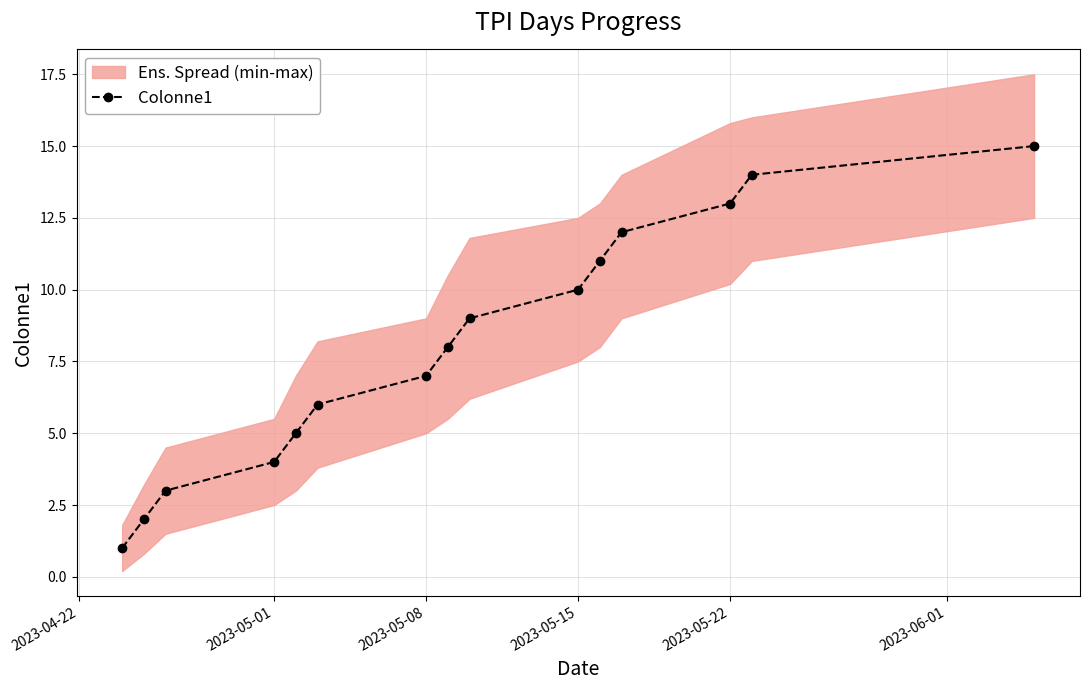

Is it true that Colonne1 equals 7 at 2023-05-08?

True